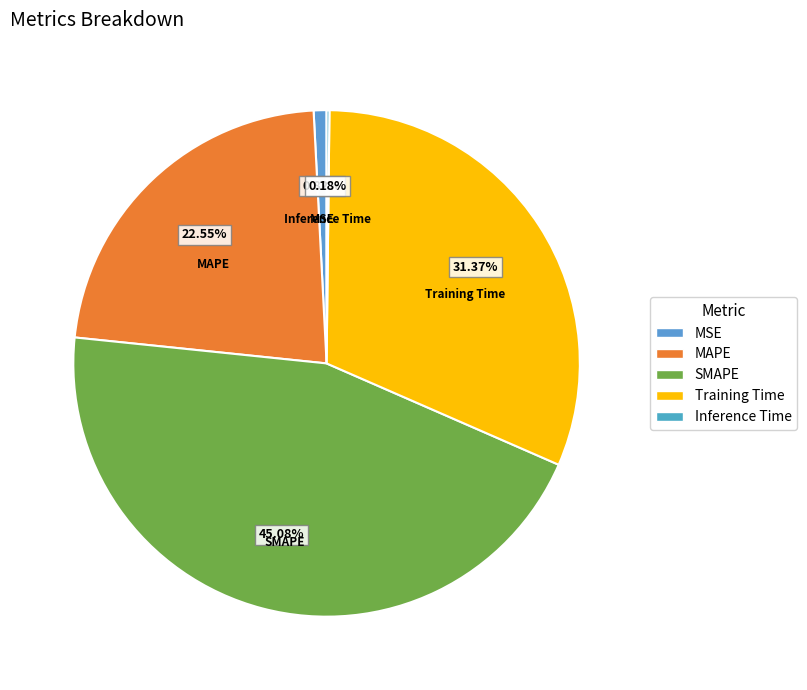

Between MAPE and MSE, which is larger?

MAPE